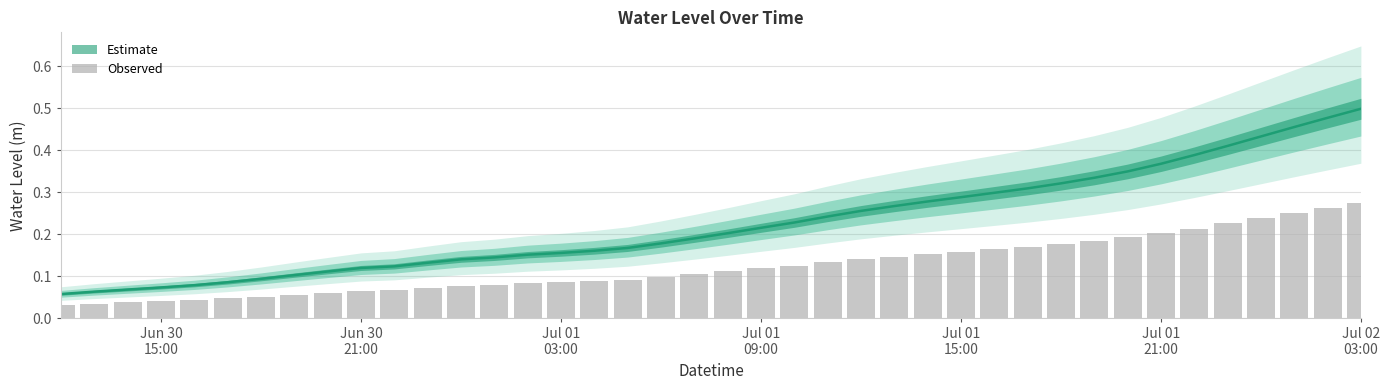

The chart shows a value of 0.2 at 2024-07-01 05:00:00. True or false?

False